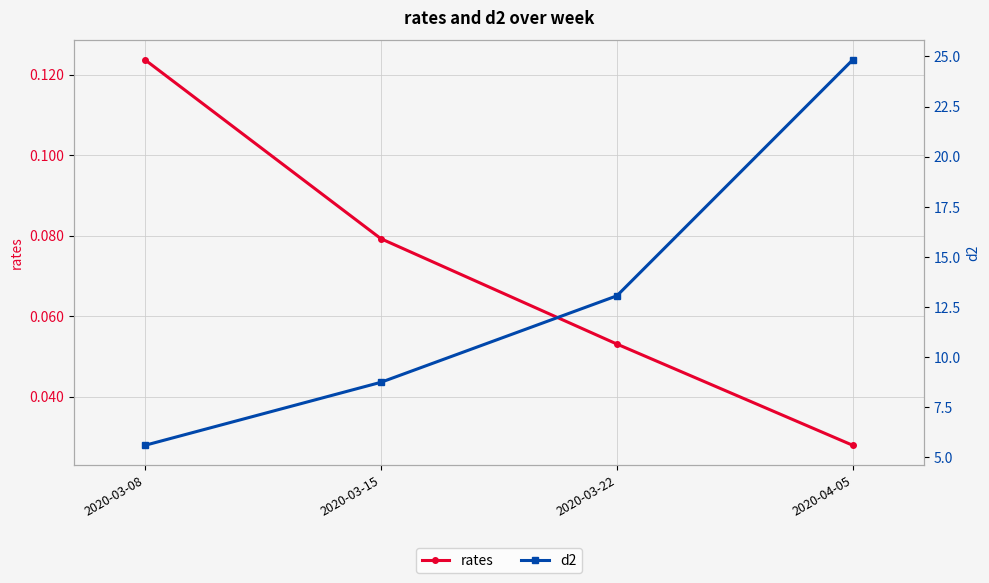

What is the total value across all series at 2020-04-05?

24.9